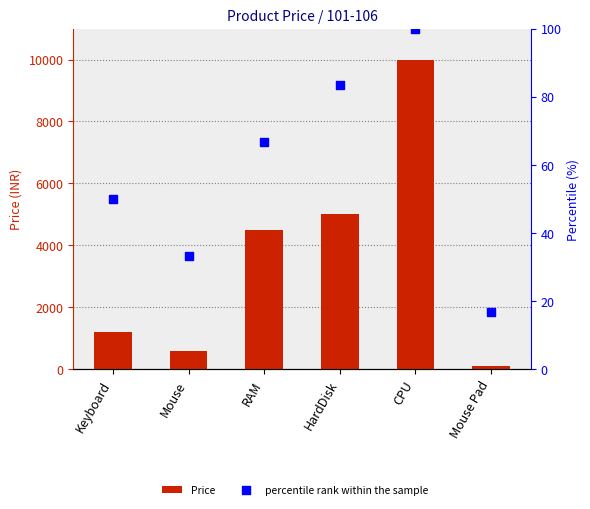

At how many categories does at least one series exceed 1703?

3